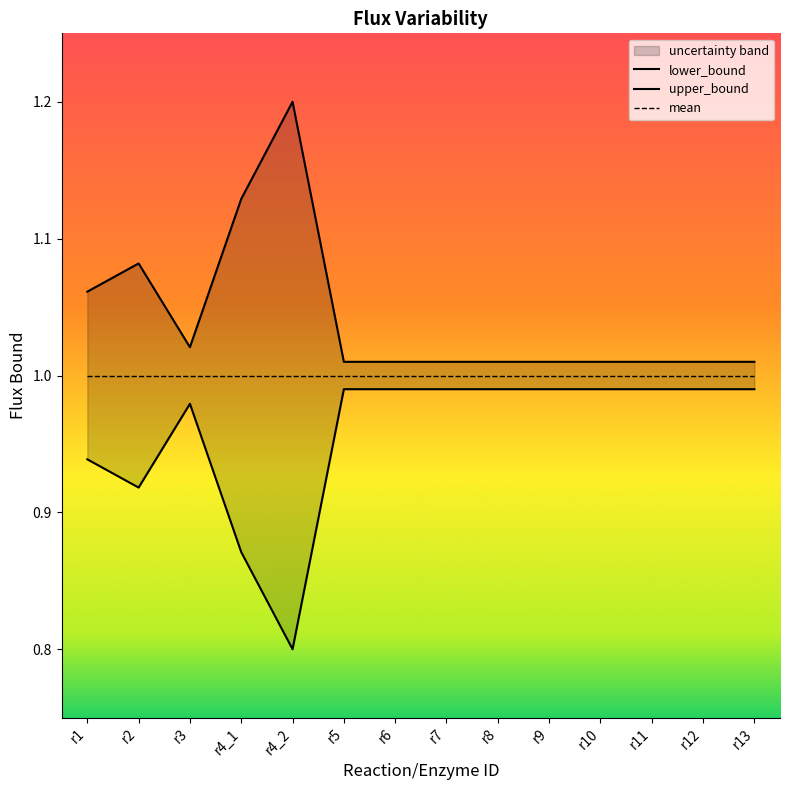

Rank the series by their maximum value, from highest to lowest.

upper_bound, mean, lower_bound